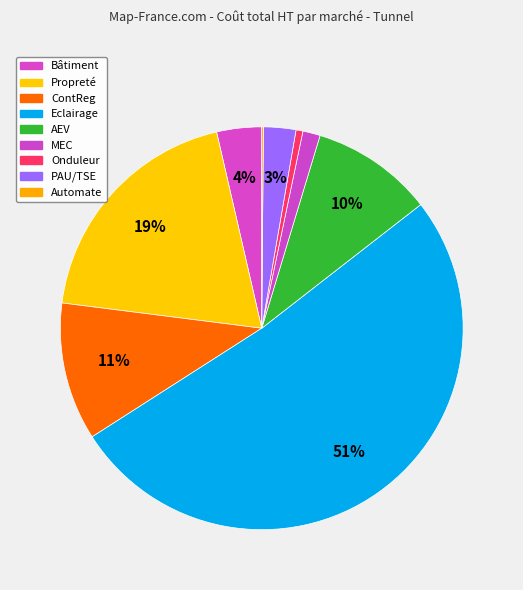

Is it true that MEC is 11% of the pie?

False